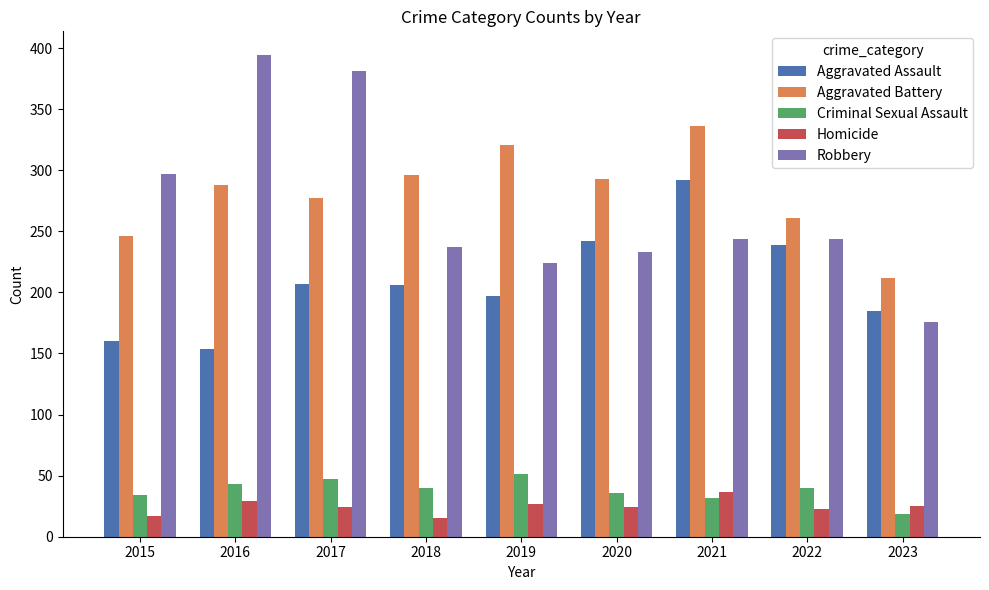

Rank the series at 2018 from lowest to highest value.

Homicide, Criminal Sexual Assault, Aggravated Assault, Robbery, Aggravated Battery